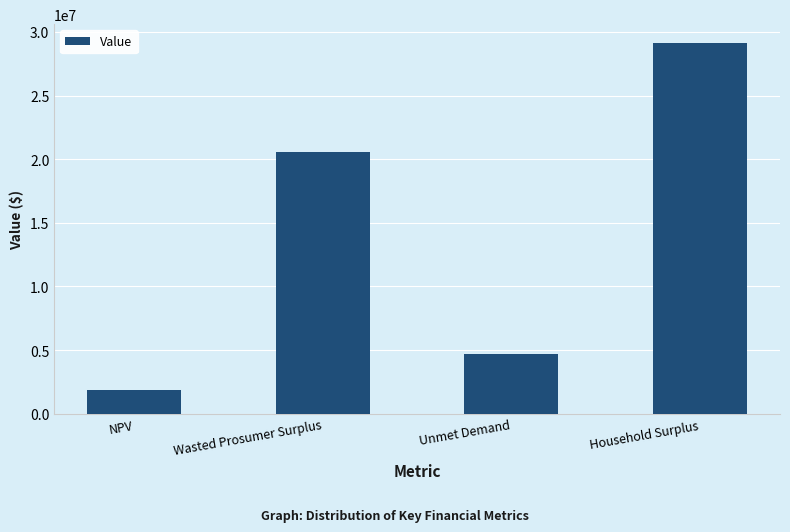

Where does the data first go above 20598000?

Wasted Prosumer Surplus